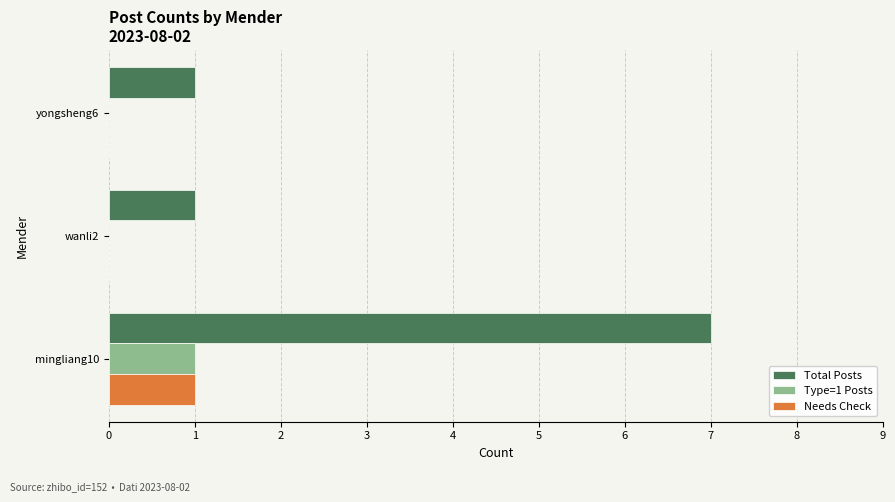

Count the number of data series in this chart.

3